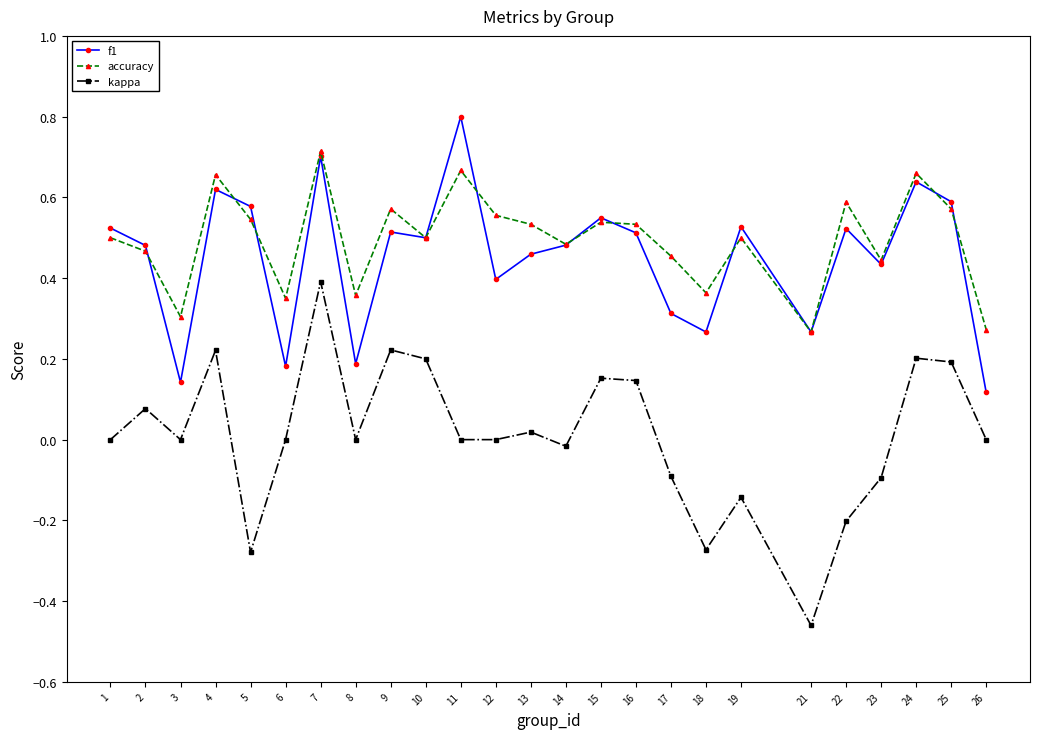

Between 4 and 17, which series saw the biggest shift?

kappa